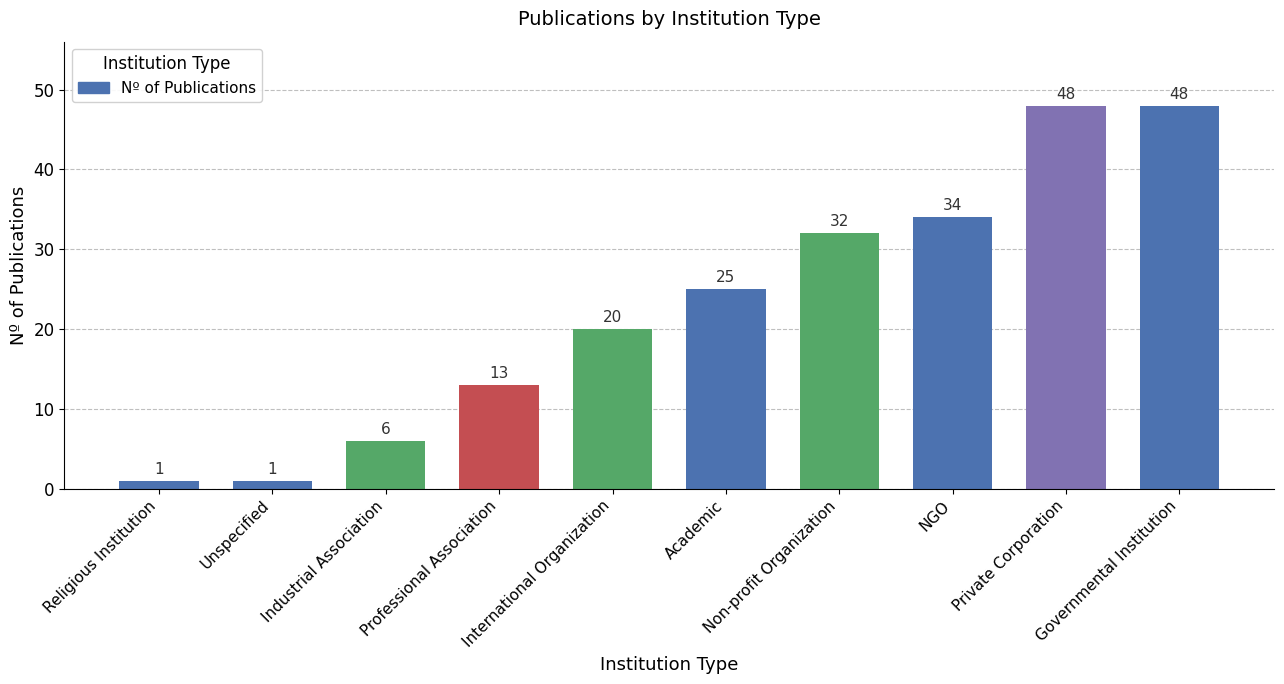

What is the ratio of the value at Industrial Association to the value at Non-profit Organization?

0.2